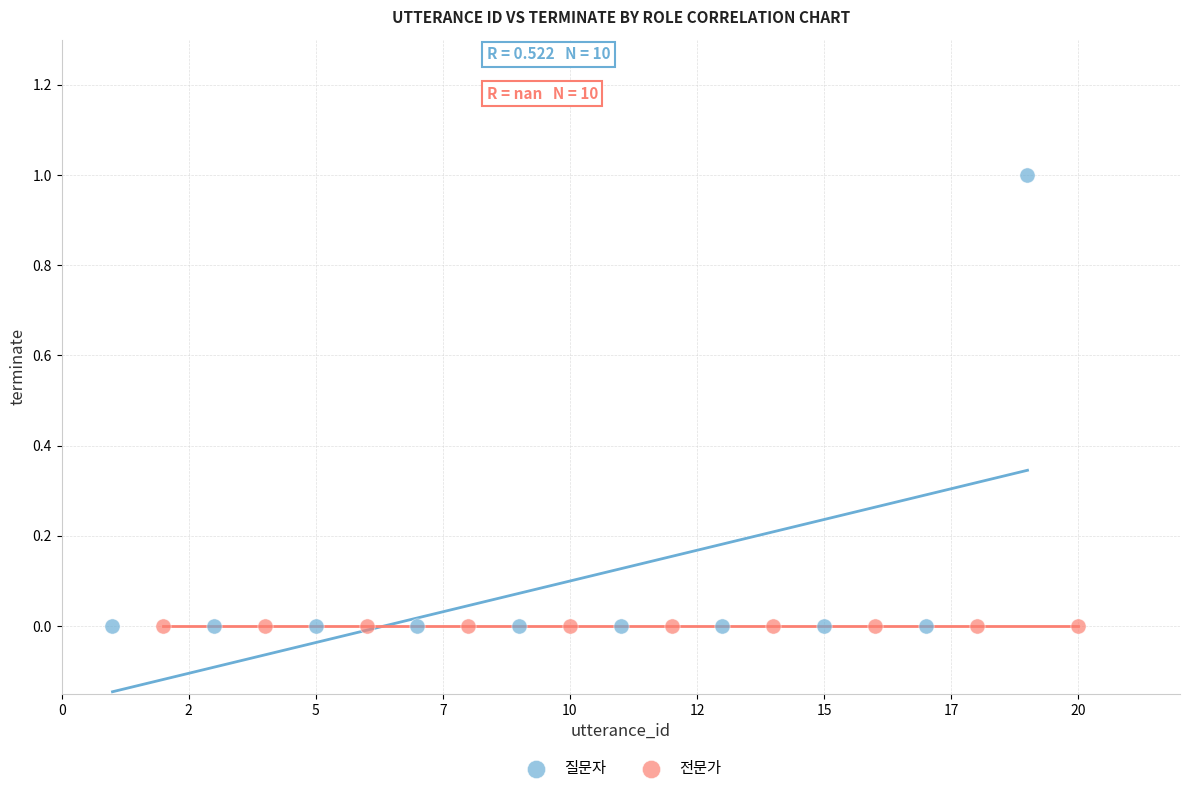

Which series reaches the maximum Y coordinate?

질문자